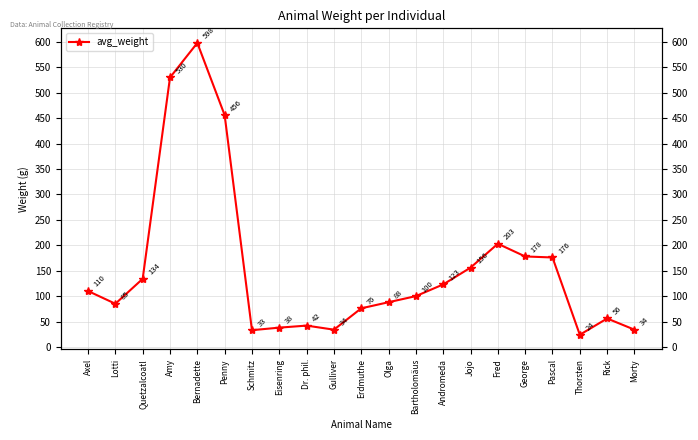

Between Penny and Rick, which is larger?

Penny